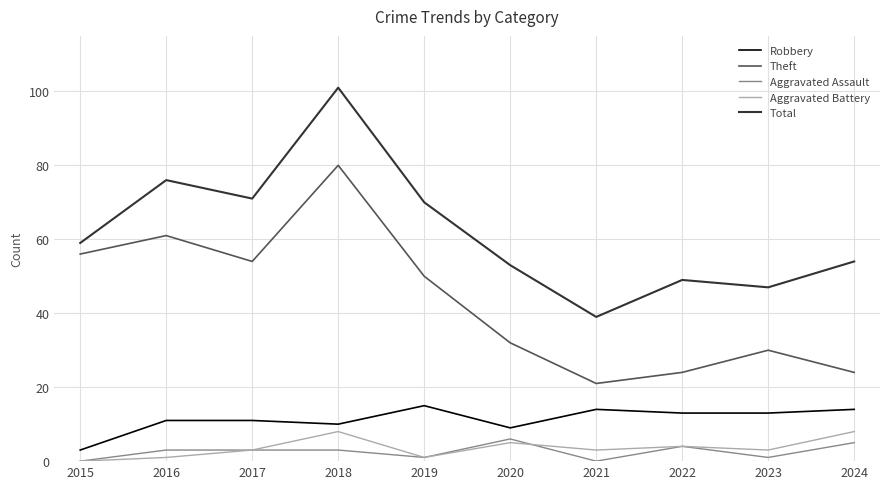

Reading left to right, list all the values displayed in this chart.

Robbery: 2015=3	2016=11	2017=11	2018=10	2019=15	2020=9	2021=14	2022=13	2023=13	2024=14
Theft: 2015=56	2016=61	2017=54	2018=80	2019=50	2020=32	2021=21	2022=24	2023=30	2024=24
Aggravated Assault: 2015=0	2016=3	2017=3	2018=3	2019=1	2020=6	2021=0	2022=4	2023=1	2024=5
Aggravated Battery: 2015=0	2016=1	2017=3	2018=8	2019=1	2020=5	2021=3	2022=4	2023=3	2024=8
Total: 2015=59	2016=76	2017=71	2018=101	2019=70	2020=53	2021=39	2022=49	2023=47	2024=54